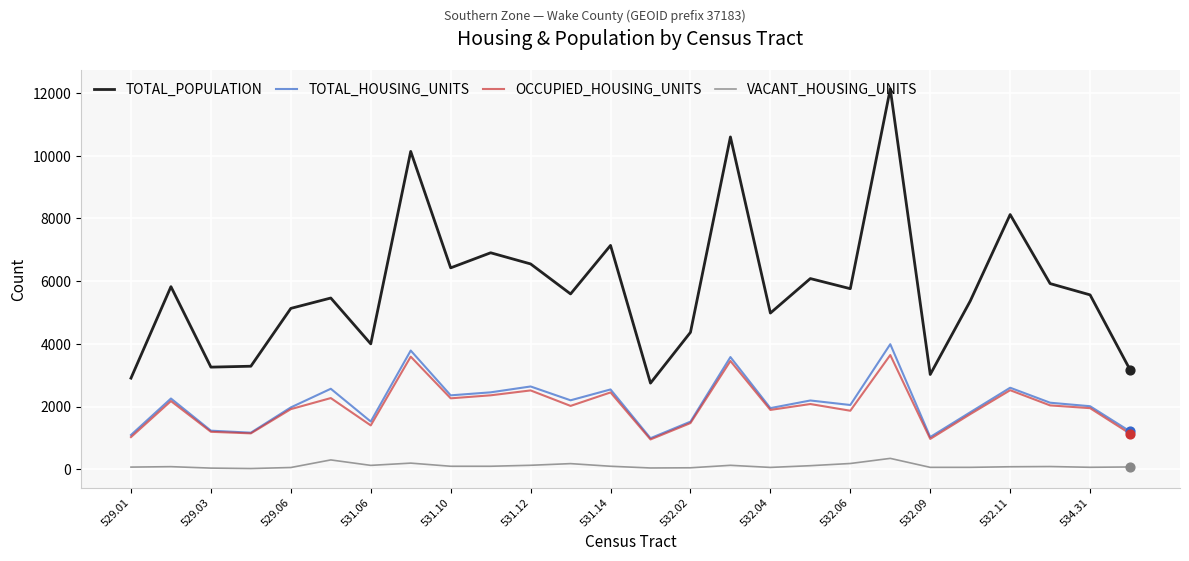

Which series has the largest range (max minus min)?

TOTAL_POPULATION